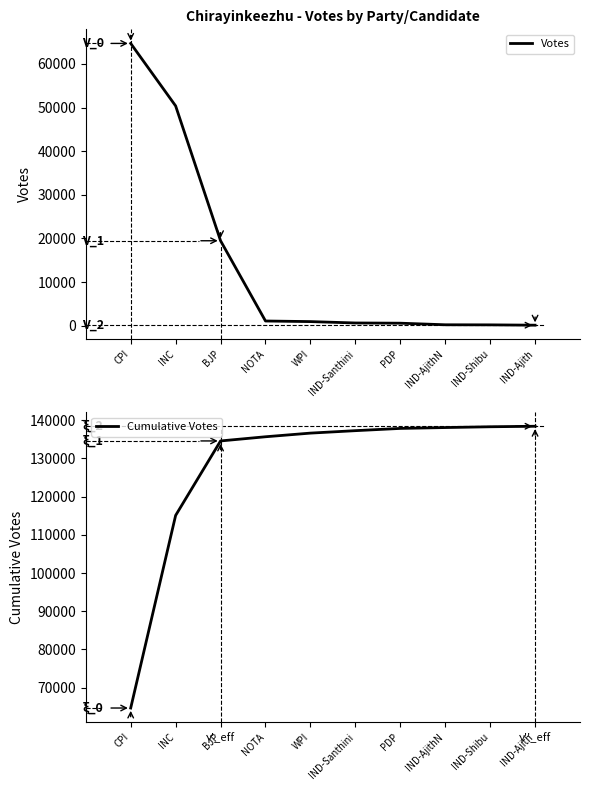

What is the label of the 1st point from the left?

CPI